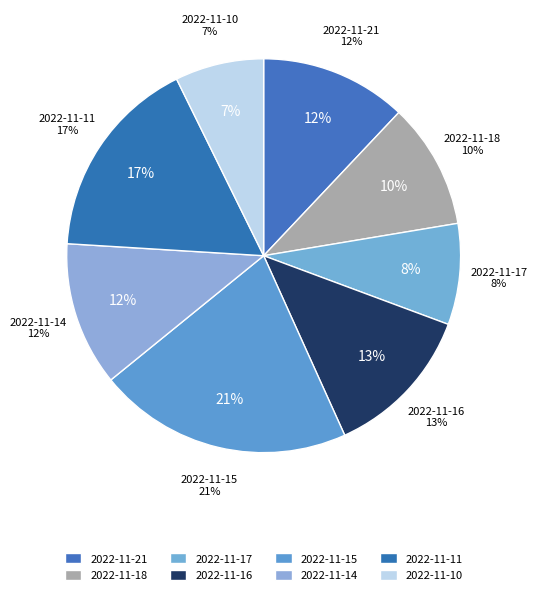

What portion of the pie excludes 2022-11-15?

79.1%